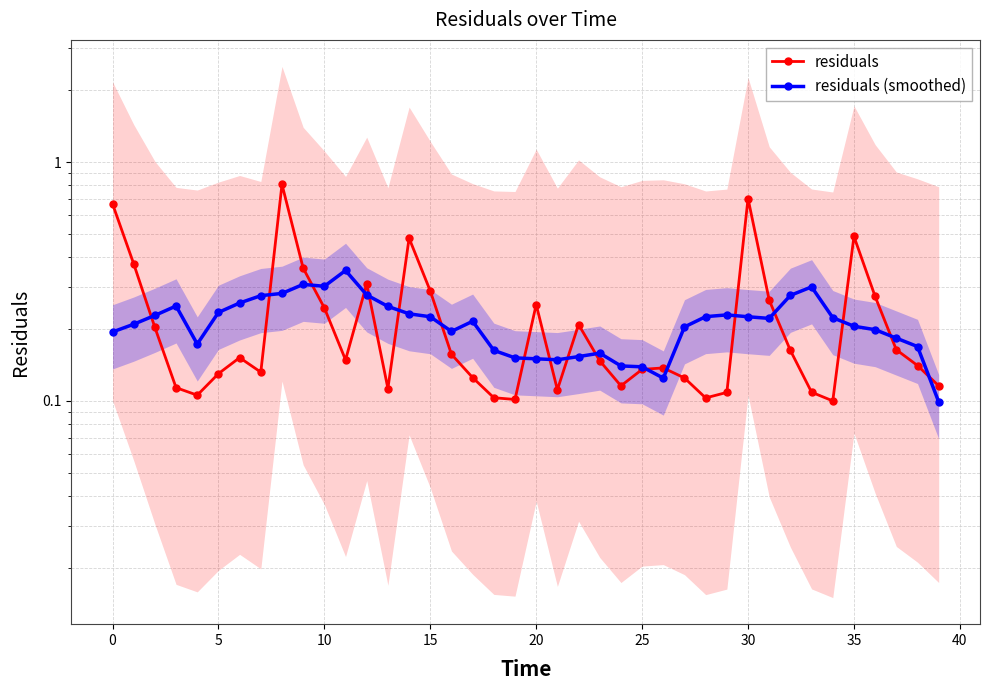

At 38, list the series in order from smallest to largest.

residuals, residuals (smoothed)